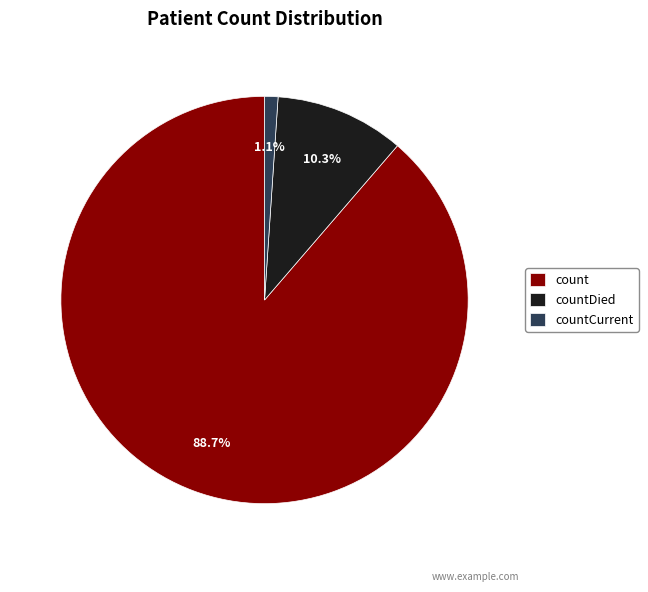

What portion of the pie excludes countCurrent?

98.9%